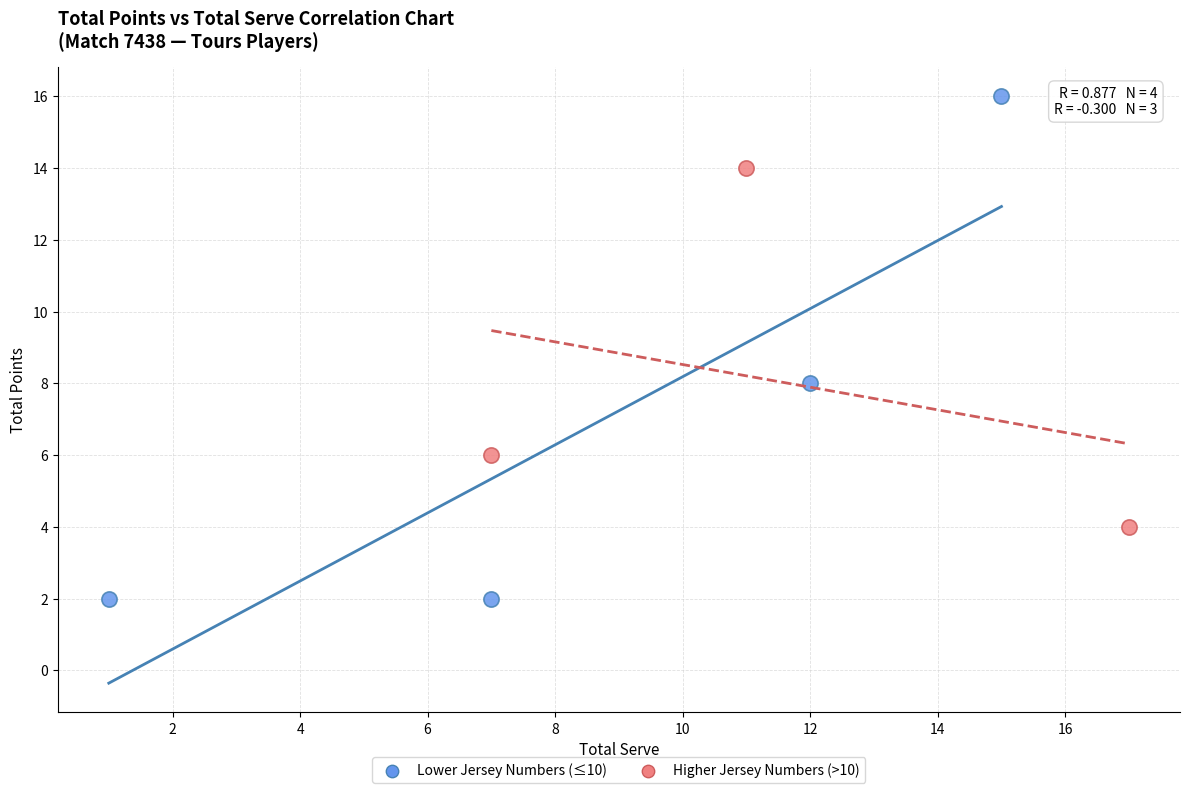

Which series has the largest Y range (max minus min)?

Lower Jersey Numbers (≤10)